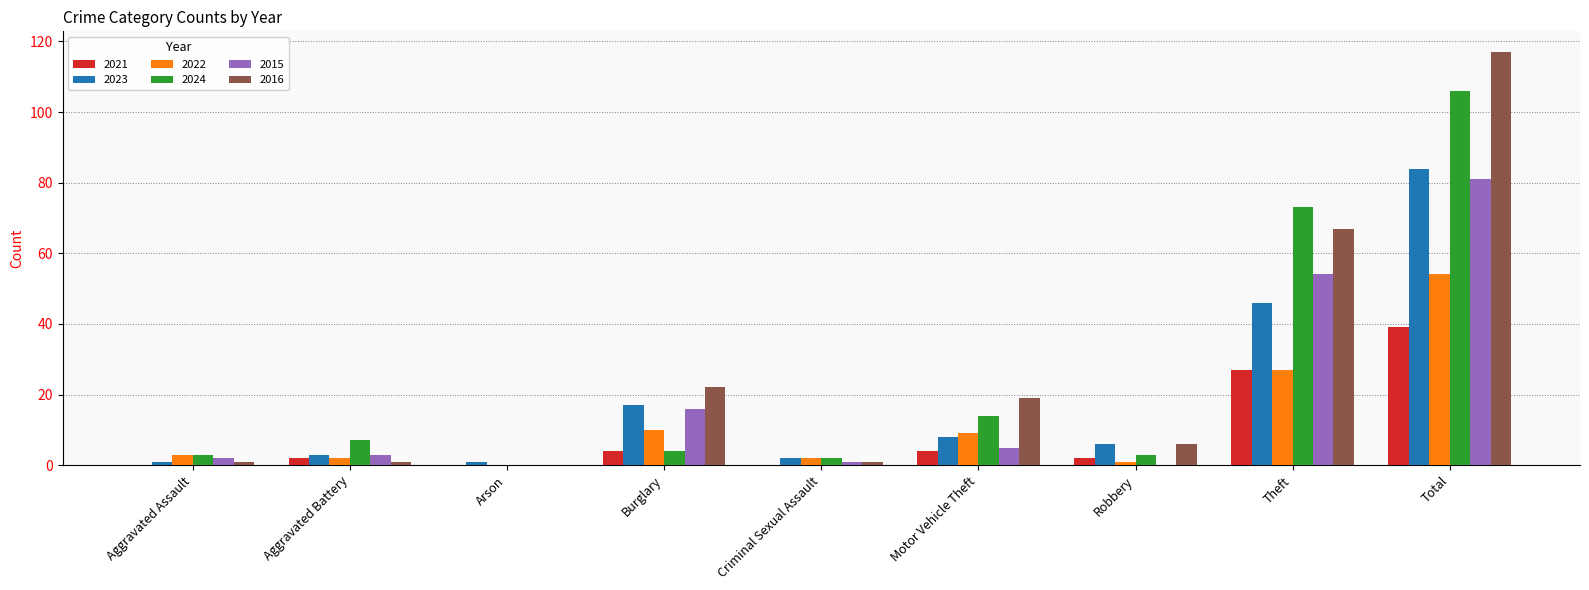

What is the total value across all series at Burglary?

73